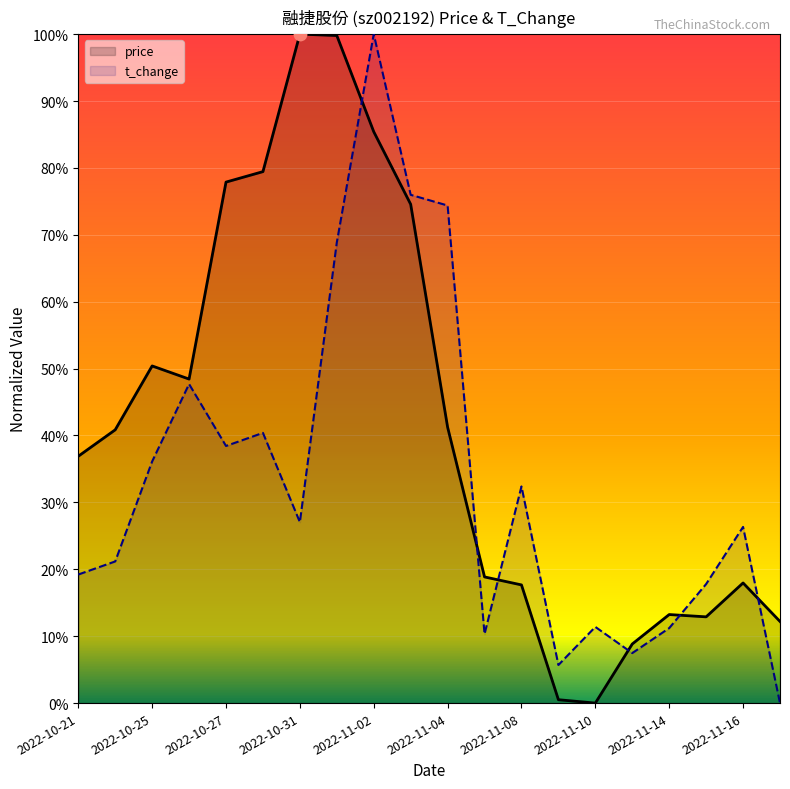

What is the total value across all series at 2022-11-02?

1.9